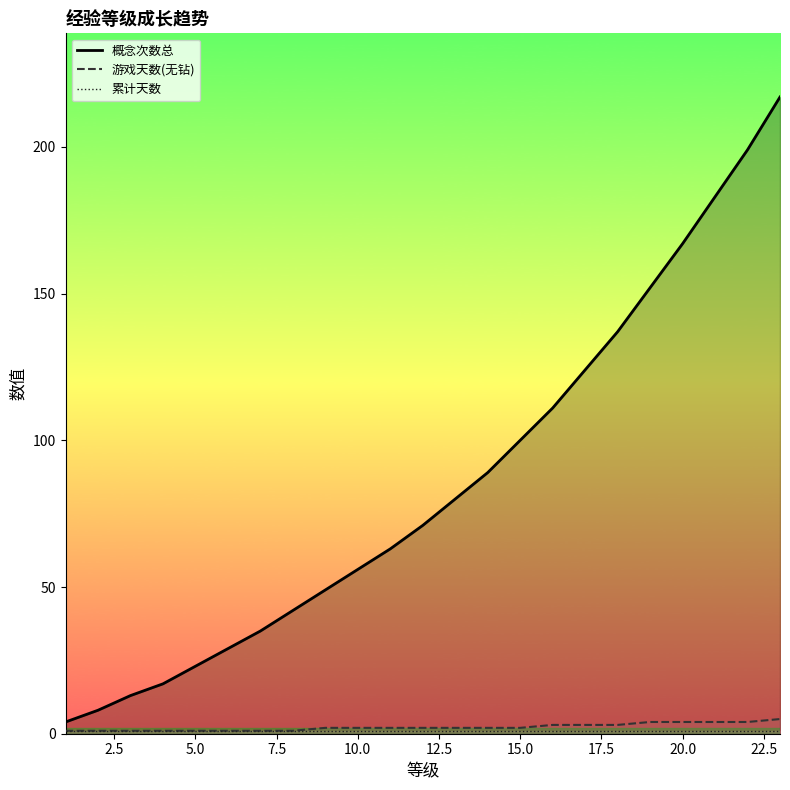

How many lines are shown in the chart?

3